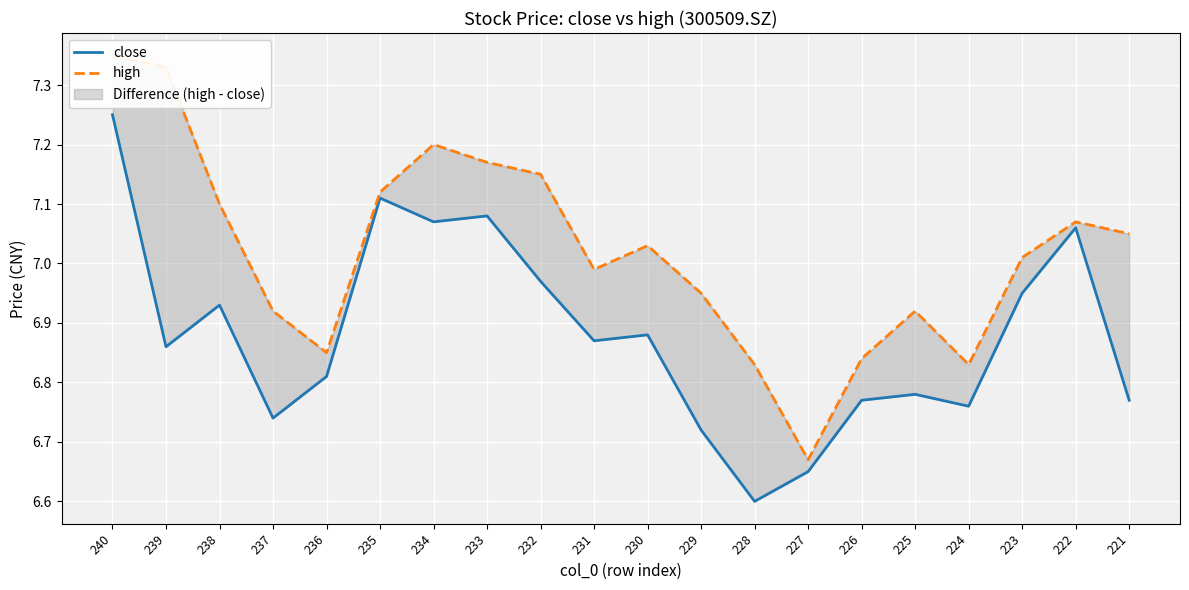

What is the difference between the highest and lowest values at 225?

0.1